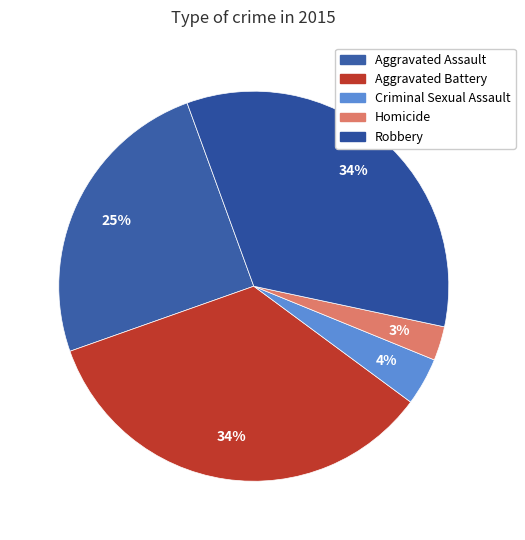

What is the total percentage of Robbery and Homicide?

36.7%